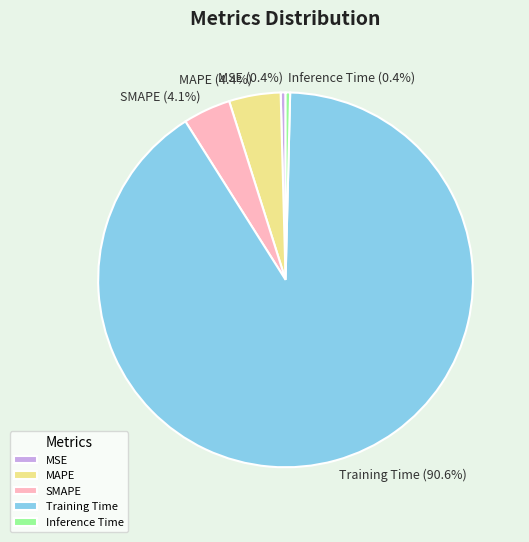

Between Inference Time and MAPE, which is larger?

MAPE